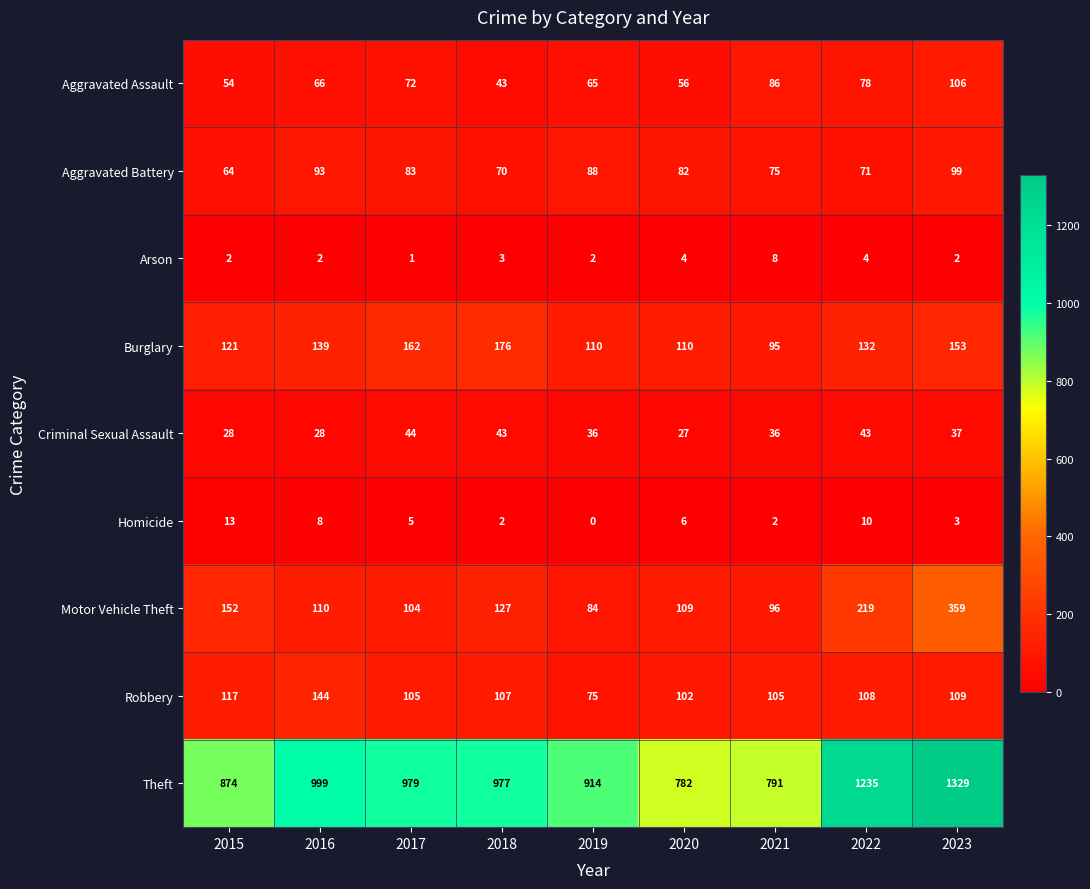

How many series are shown in this chart?

9